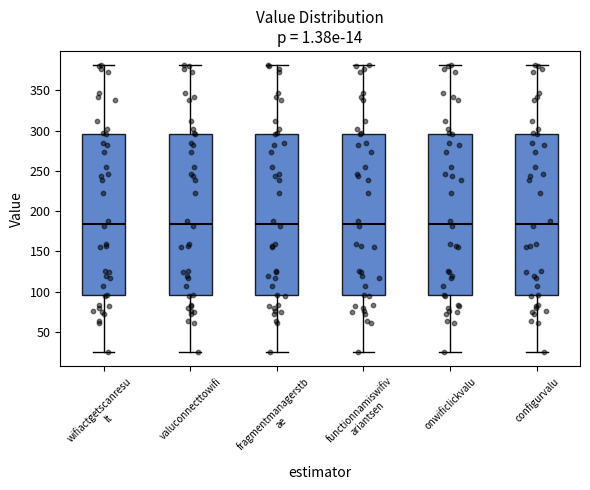

Where is the upper edge of the box for configurvalu on the y-axis? The values are not printed on the chart, so give them approximately, as read against the axis.

295